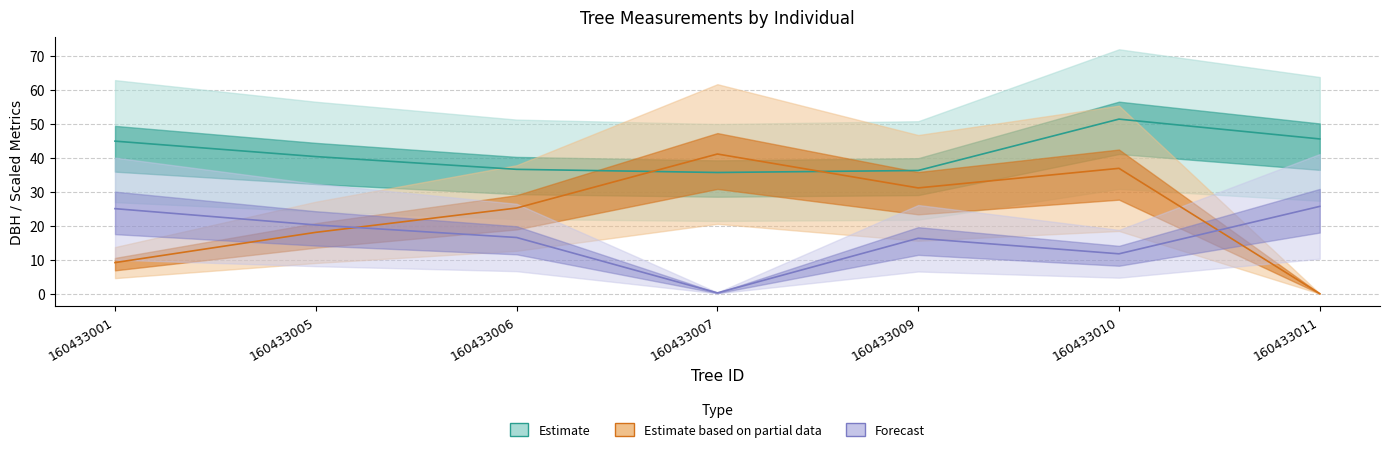

Where is the first local maximum for dbh?

160433010